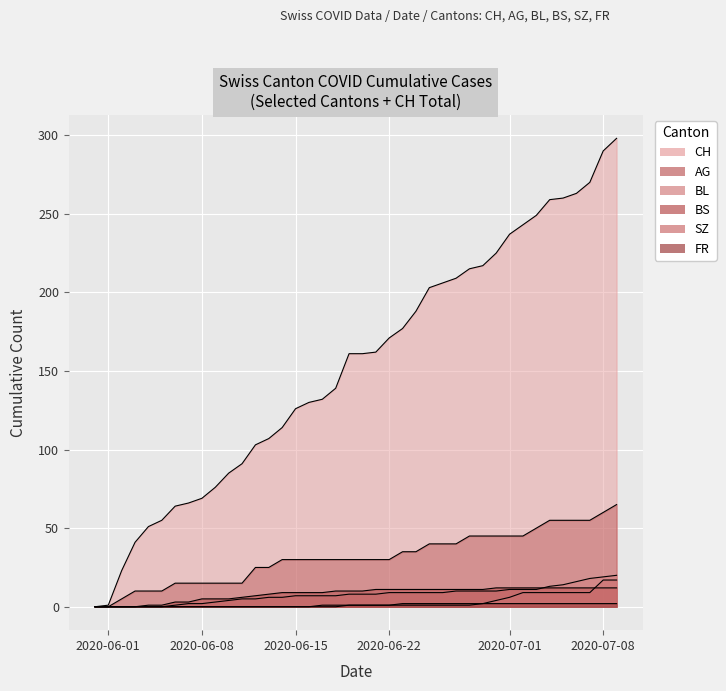

Does the chart display data point markers on the line(s)?

No